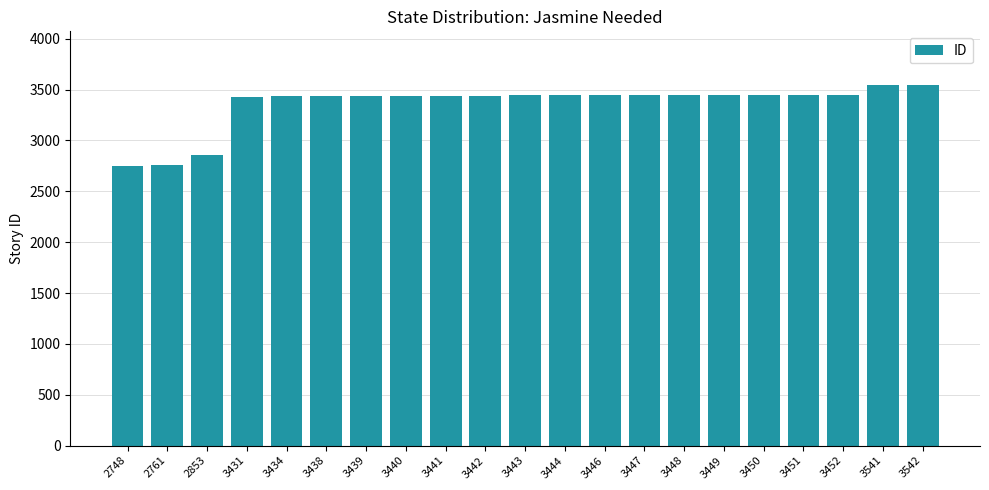

Does the chart contain stacked bars?

No